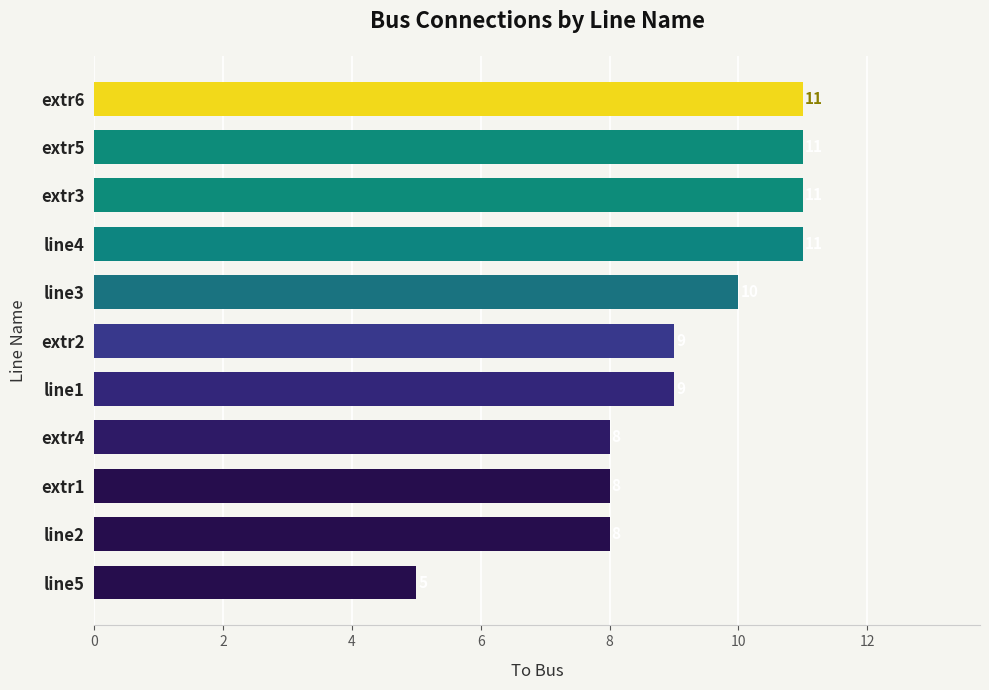

Approximately how many times larger is the value at extr5 compared to extr1?

1.4